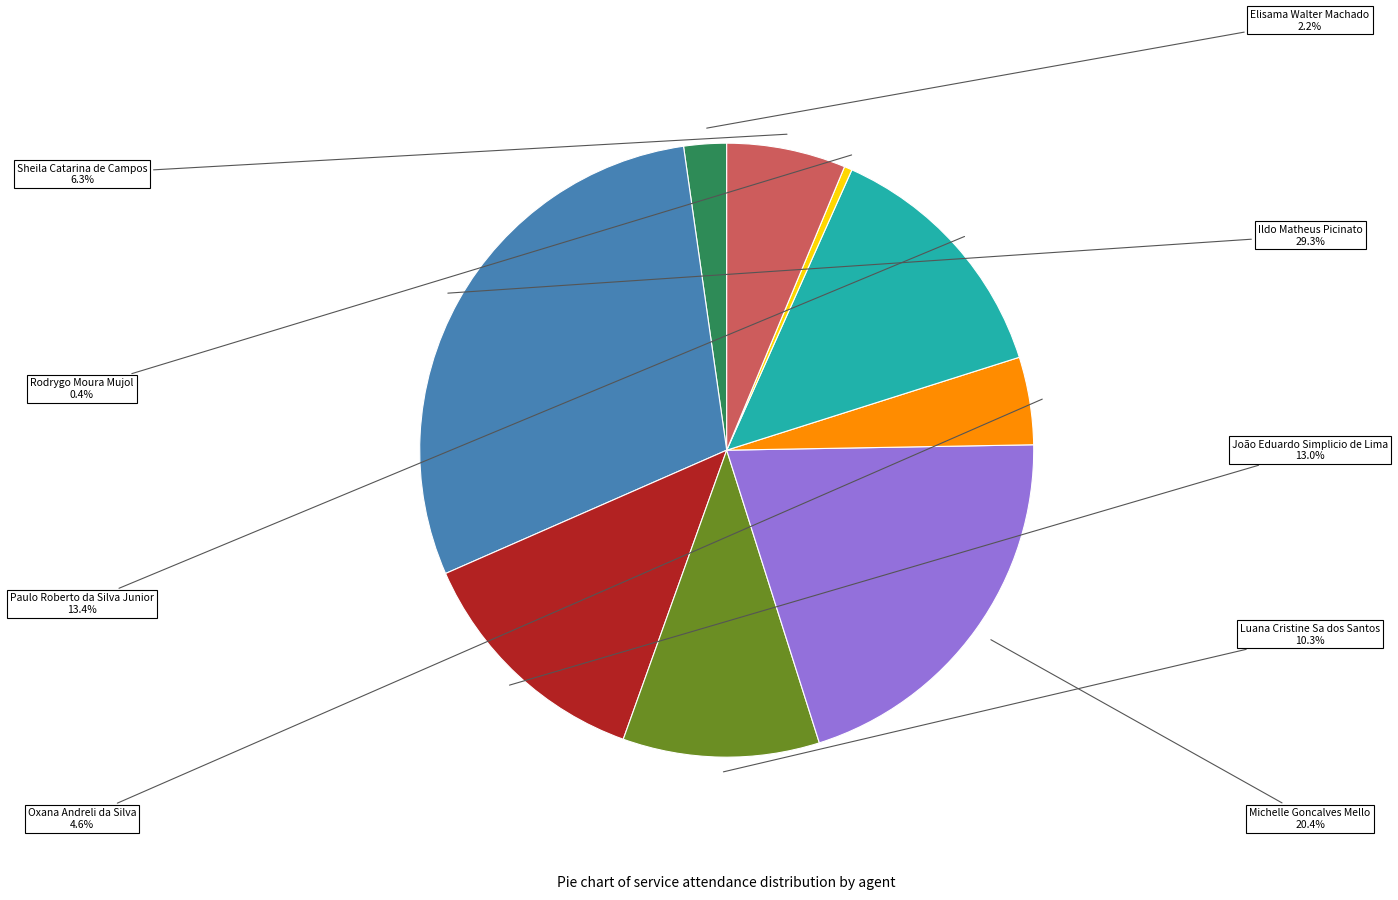

Does Michelle Goncalves Mello account for over 50% of the chart?

No